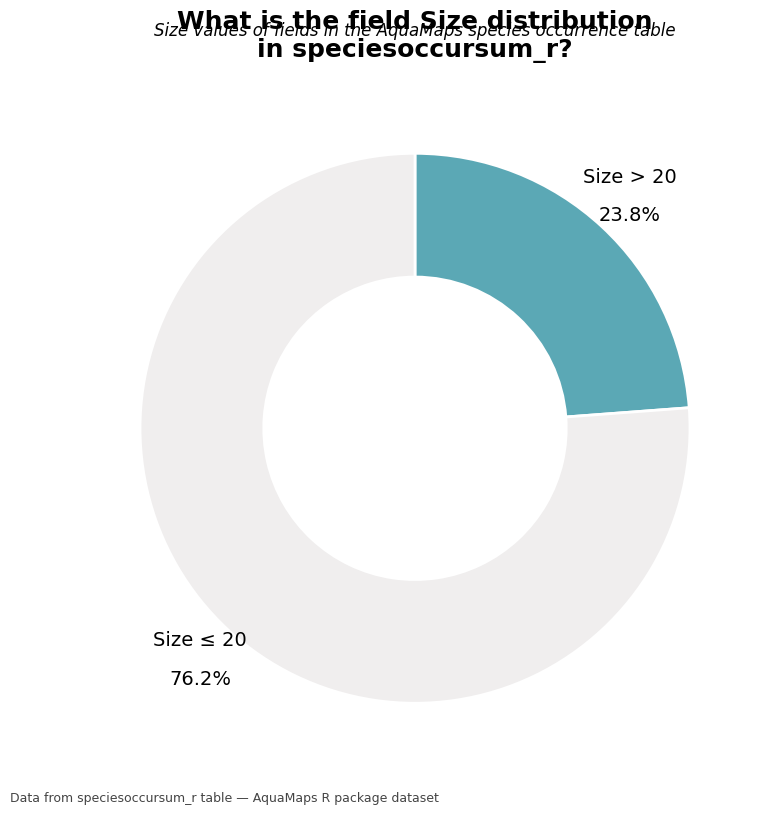

Approximately how many times larger is the value at Size ≤ 20 compared to Size > 20?

3.2